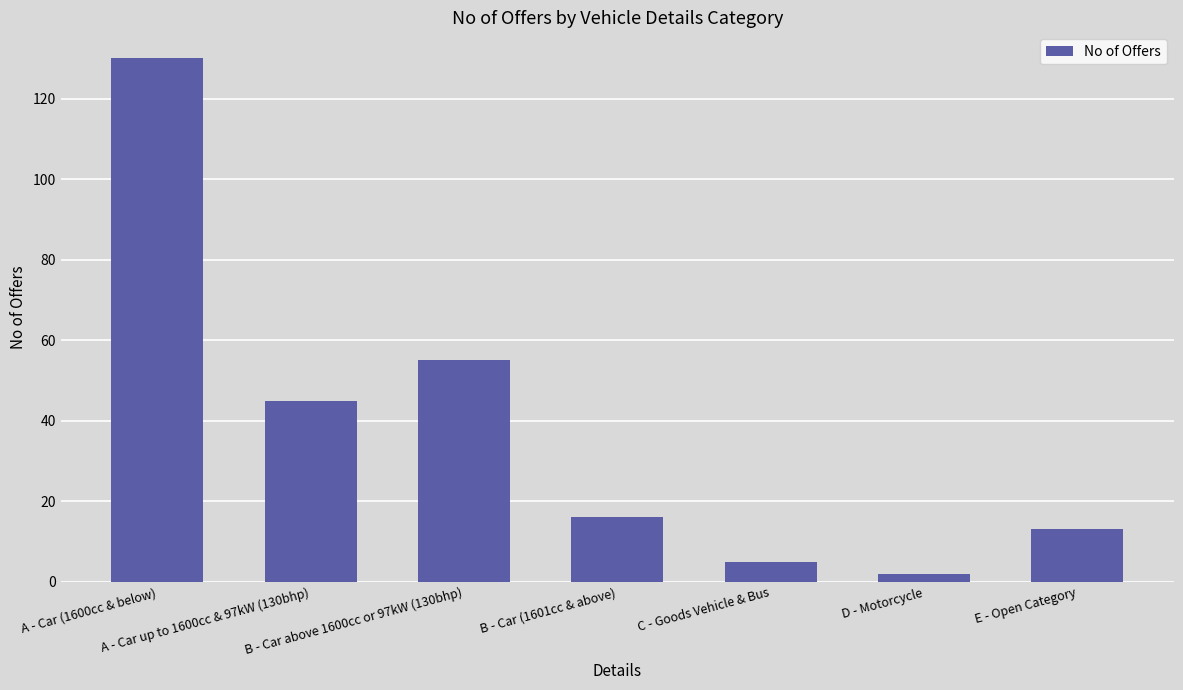

What is the value of the 1st bar from the left?

130